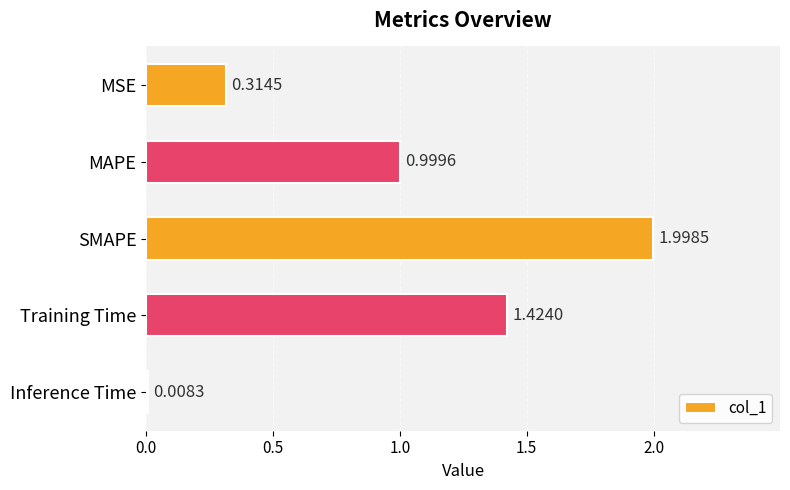

What is the label of the 3rd bar from the top?

SMAPE